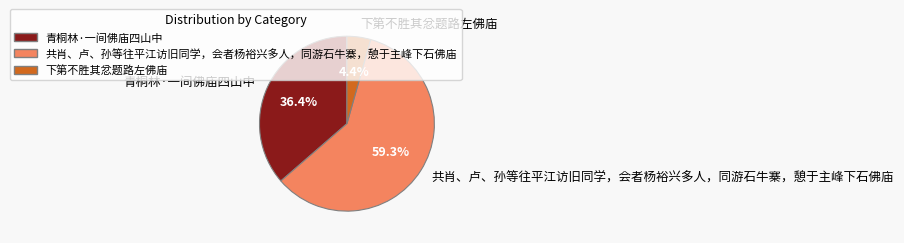

Does 下第不胜其忿题路左佛庙 account for over 50% of the chart?

No